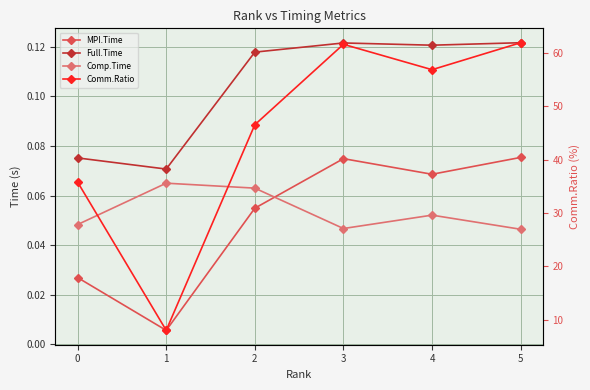

List the labels in order of Comp.Time value, smallest first.

5, 3, 0, 4, 2, 1